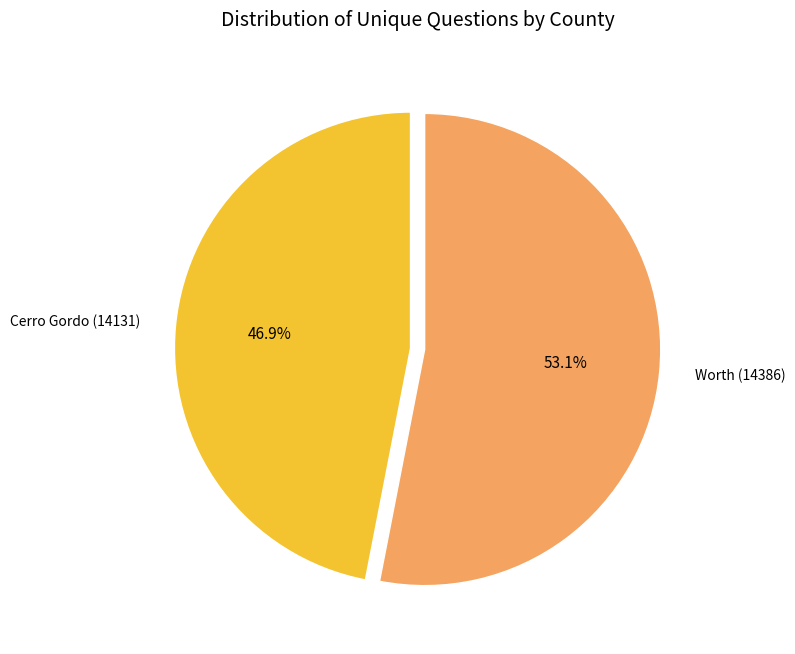

Do Cerro Gordo (14131) and Worth (14386) together represent more than half of the pie?

Yes